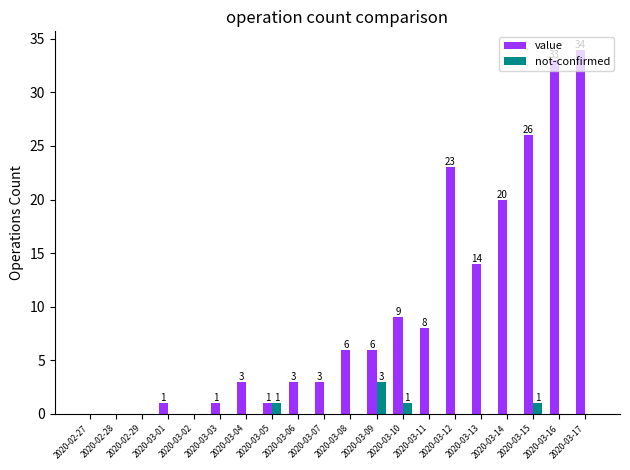

At which category is the sum across all series the highest?

2020-03-17